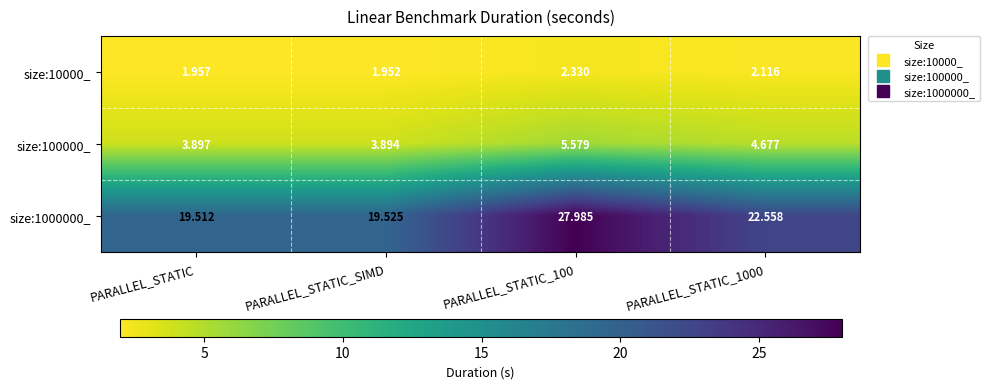

Which category has the lowest value across all series?

PARALLEL_STATIC_SIMD